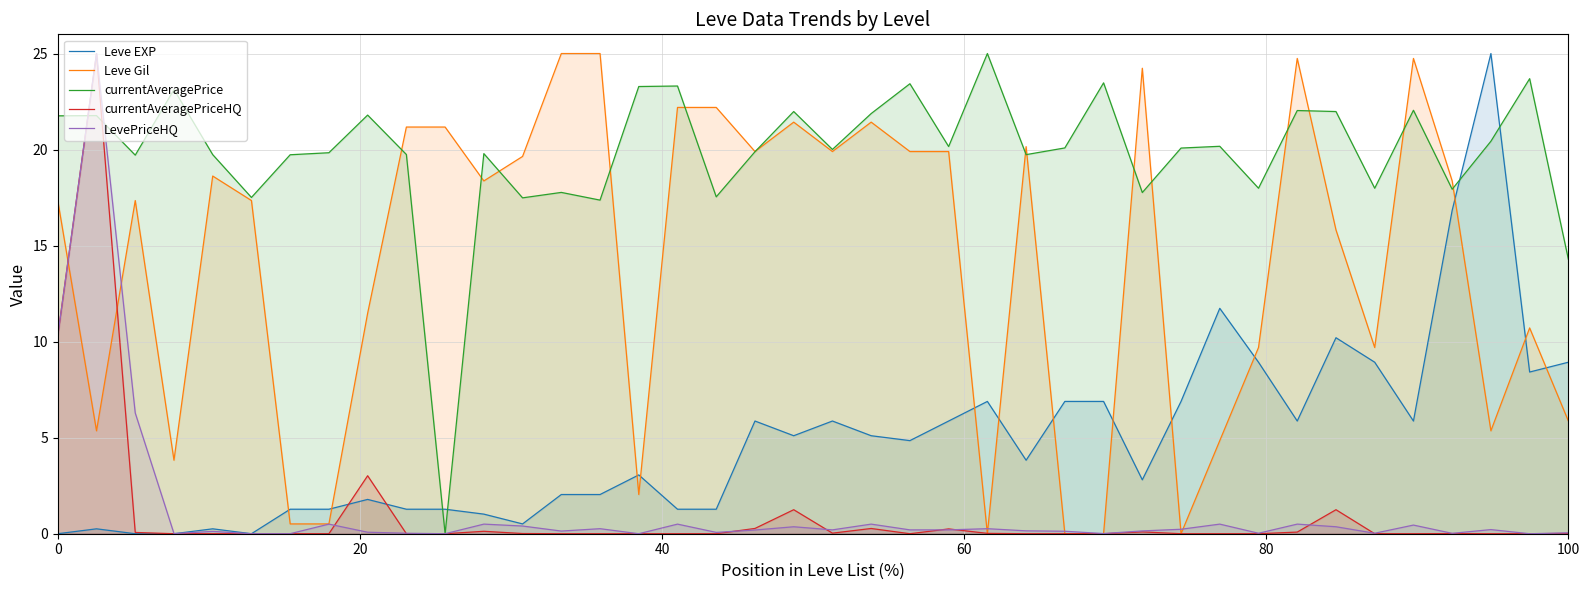

Which series has the largest total across all categories?

currentAveragePrice